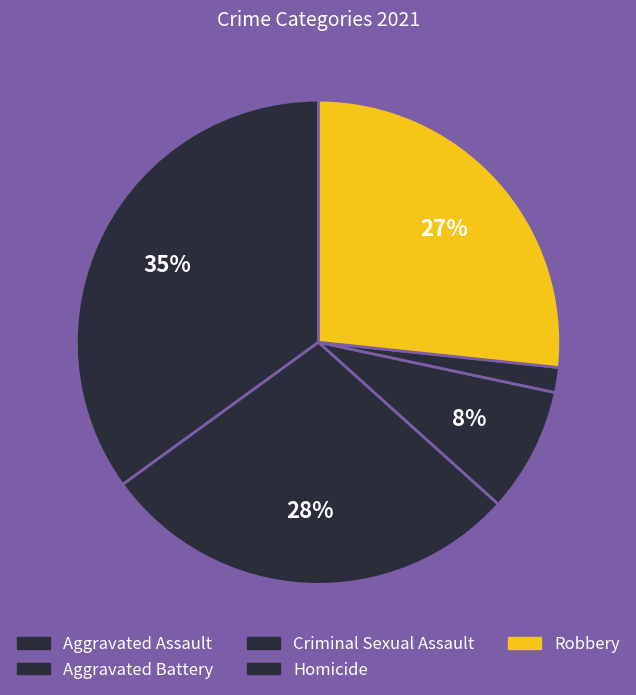

How many segments does this pie chart have?

5